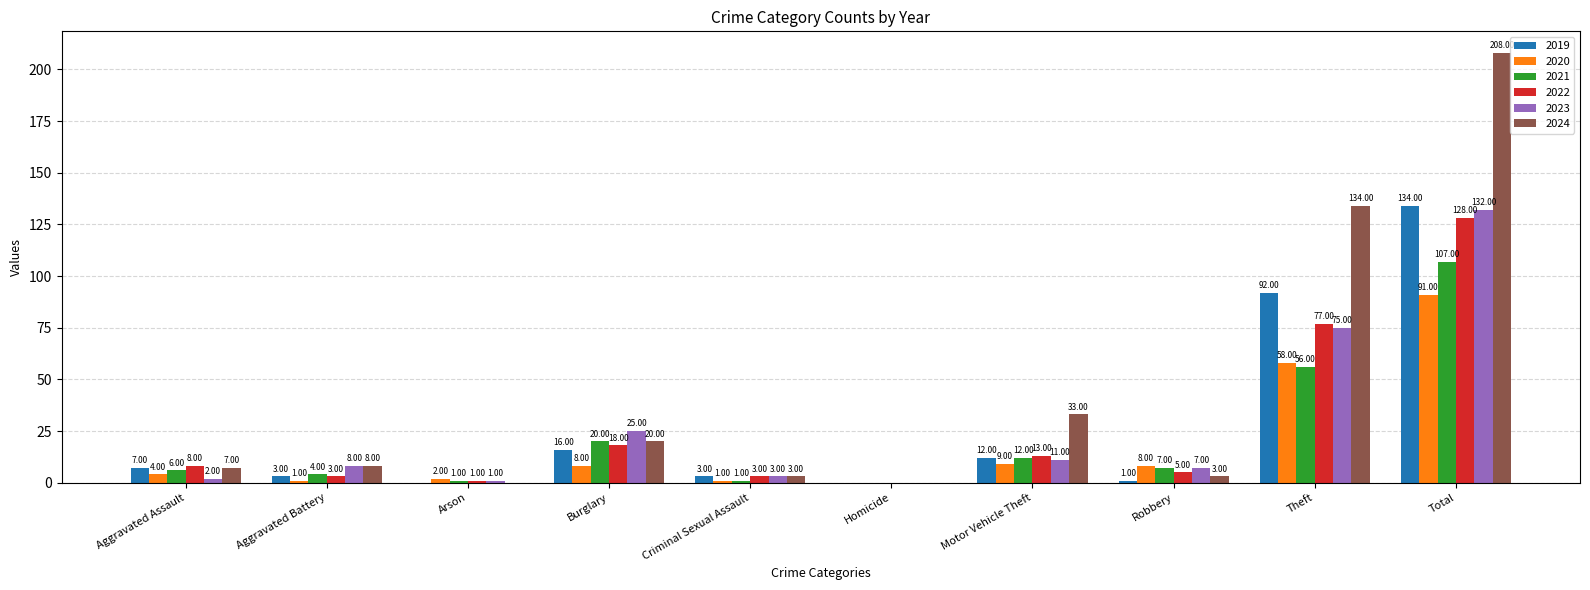

Is the value of 2024 at Arson greater than the value of 2022 at Burglary?

No